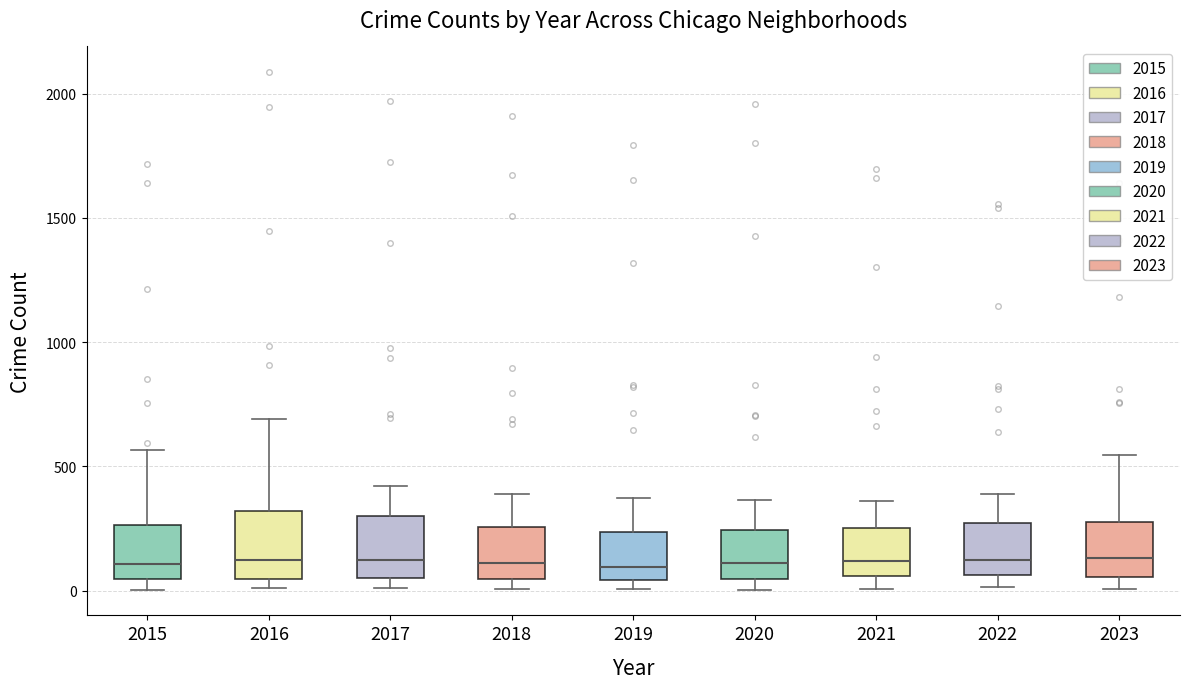

Reading left to right, transcribe this box plot: for each box, give where its median line is, the range the box spans, and where its two whiskers end, as read against the y-axis. The values are not printed on the chart, so give them approximately, as read against the axis.

2015: median 100, box 50 to 250, whiskers 0 to 550
2016: median 150, box 50 to 300, whiskers 0 to 700
2017: median 100, box 50 to 300, whiskers 0 to 400
2018: median 100, box 50 to 250, whiskers 0 to 400
2019: median 100, box 50 to 250, whiskers 0 to 400
2020: median 100, box 50 to 250, whiskers 0 to 350
2021: median 100, box 50 to 250, whiskers 0 to 350
2022: median 100, box 50 to 250, whiskers 0 to 400
2023: median 150, box 50 to 300, whiskers 0 to 550